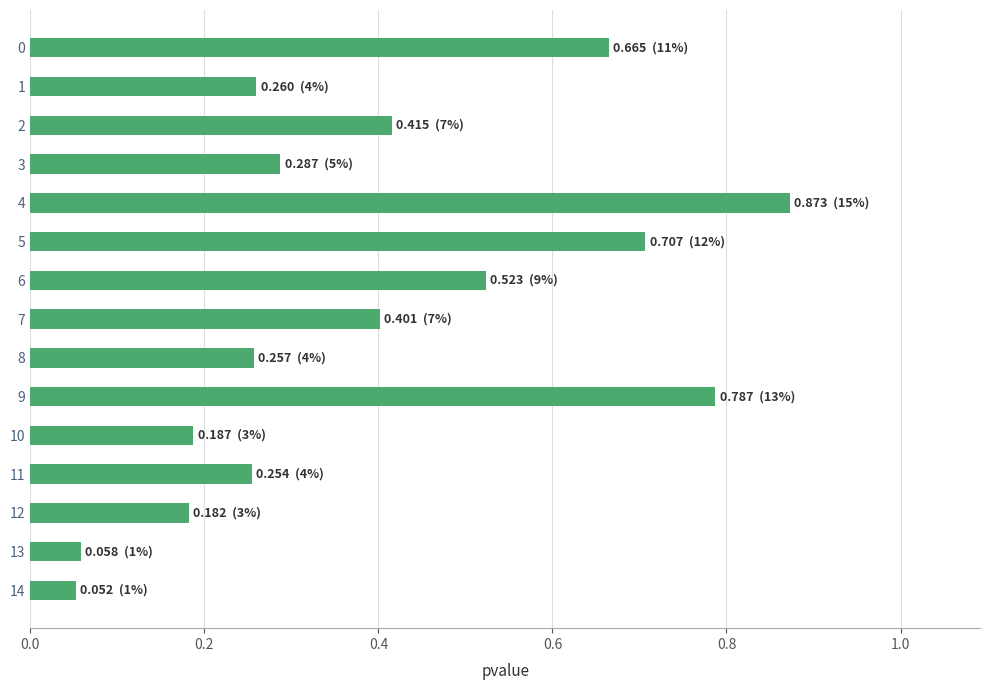

Which label corresponds to the largest value in the chart?

4